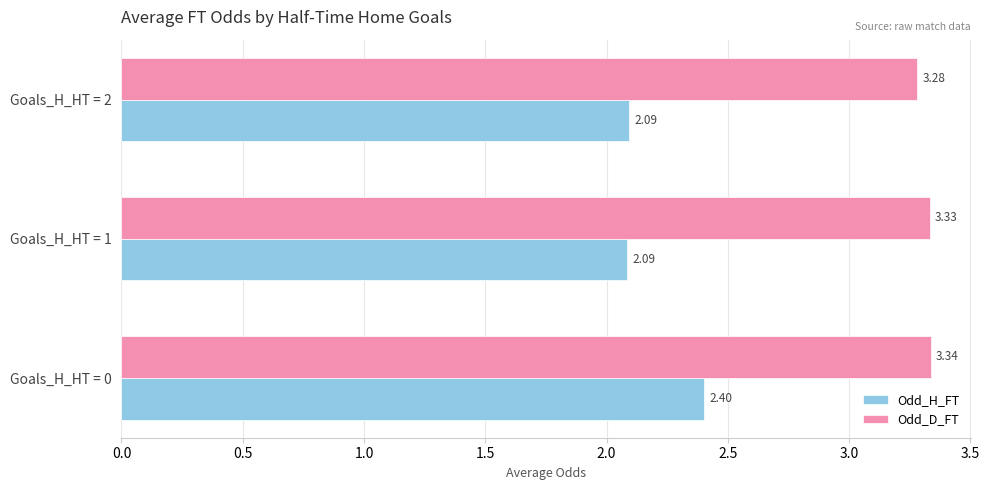

At how many categories does at least one series exceed 3?

3